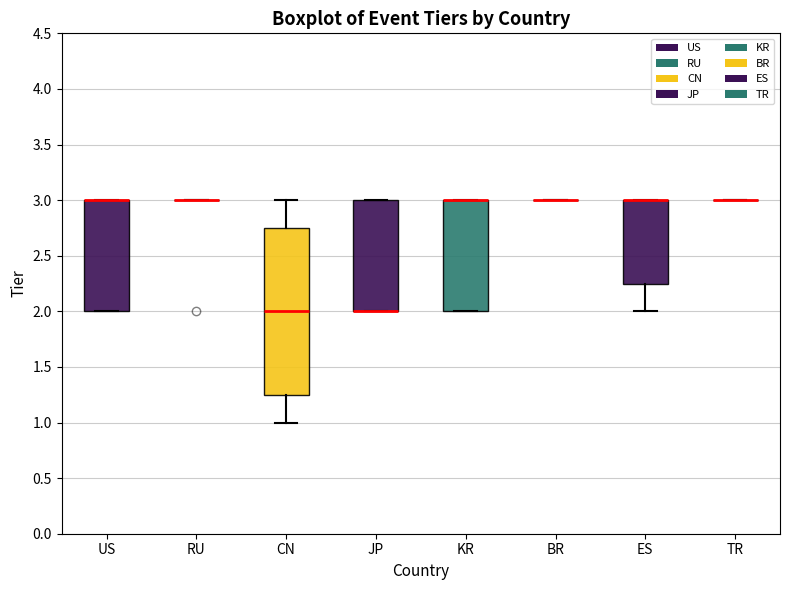

Which box is the tallest, from its lower edge to its upper edge?

CN